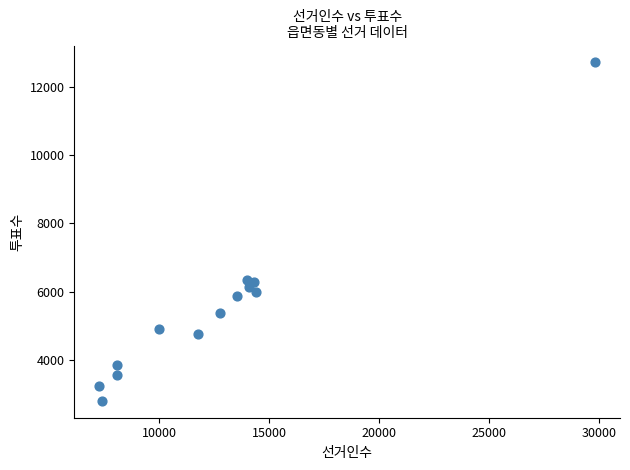

What is the range of Y values (max minus min)?

9938